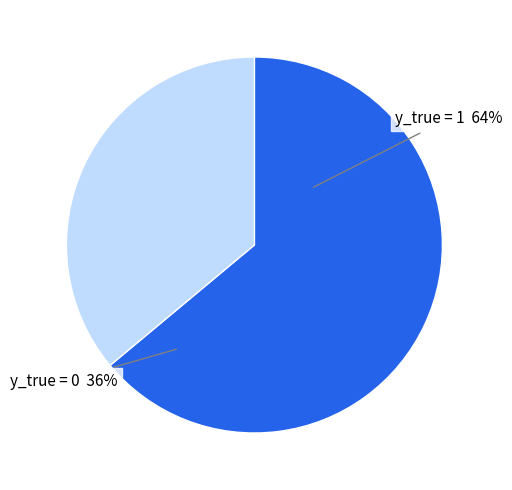

To the nearest percent, what is the difference between the largest and smallest slice percentages?

28%